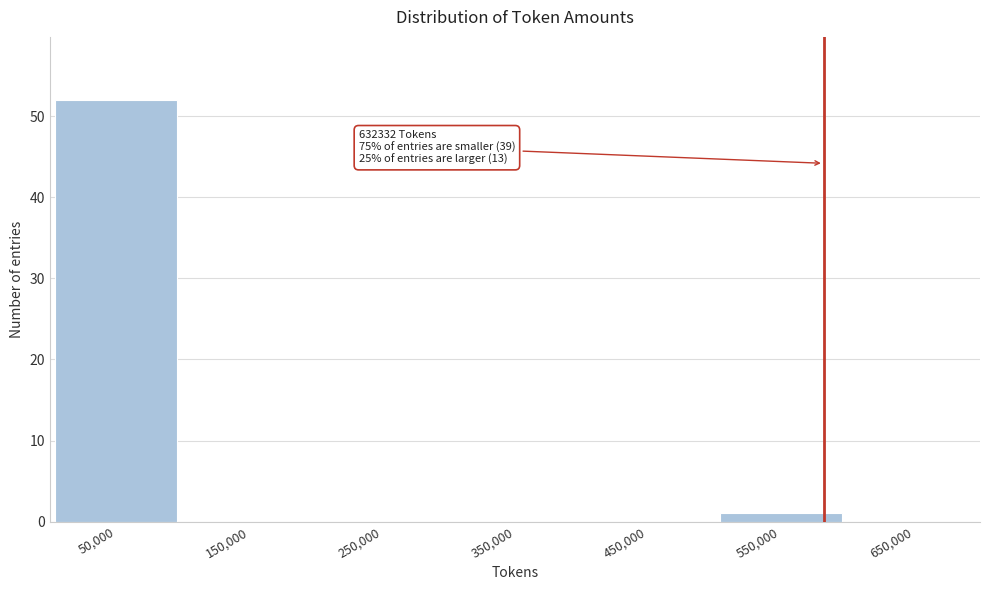

Reading right to left, extract all data points from this chart.

650,000=0	550,000=1	450,000=0	350,000=0	250,000=0	150,000=0	50,000=52